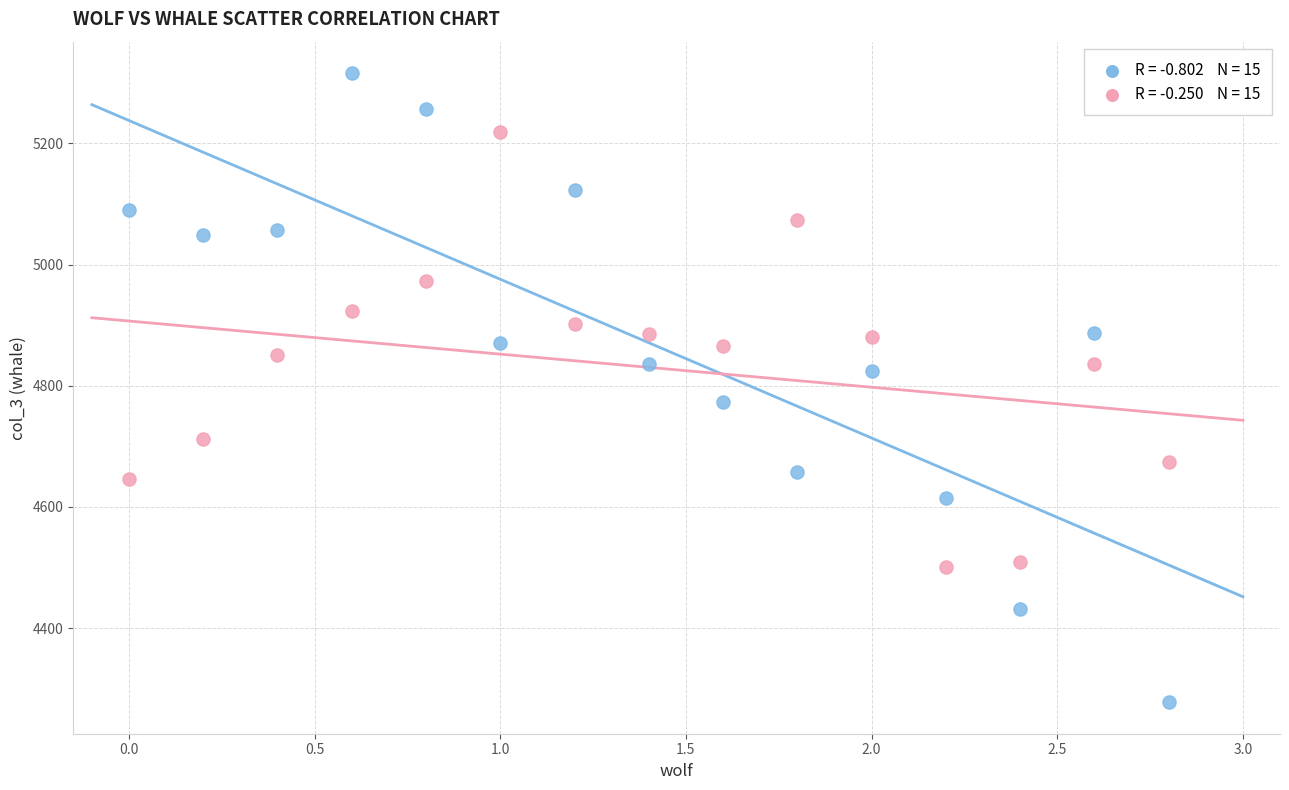

Across all data points, what is the range of X values (max minus min)?

2.8